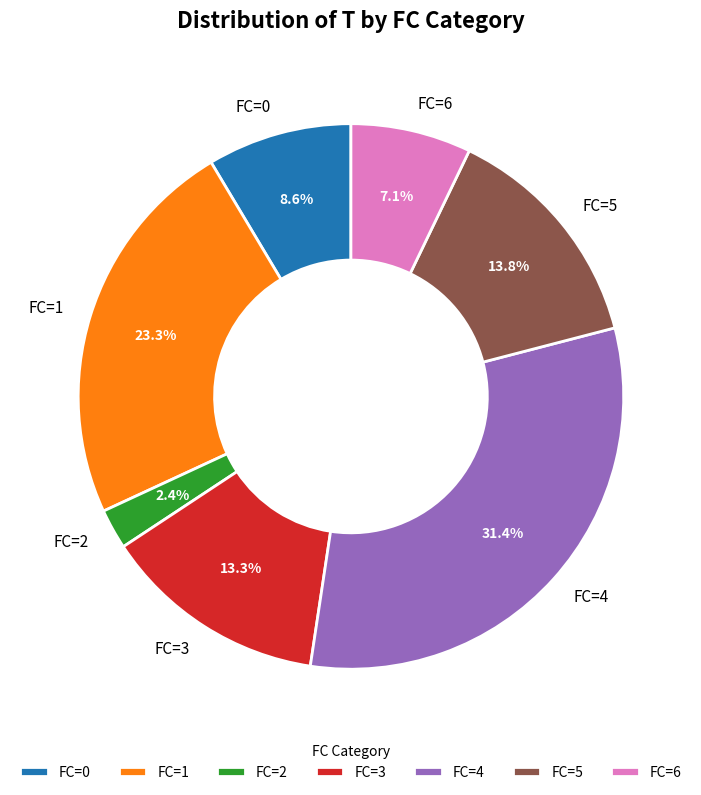

How many slices are in this pie chart?

7